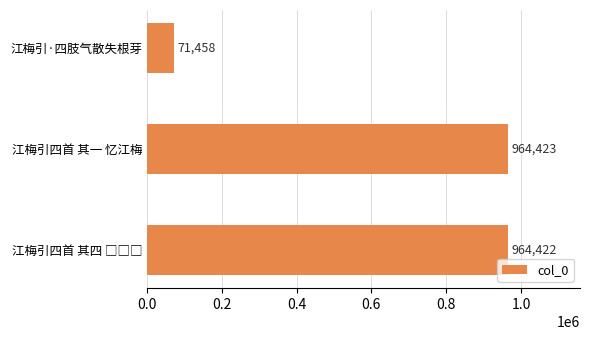

What is the ratio of the value at 江梅引四首 其一 忆江梅 to the value at 江梅引·四肢气散失根芽?

13.5